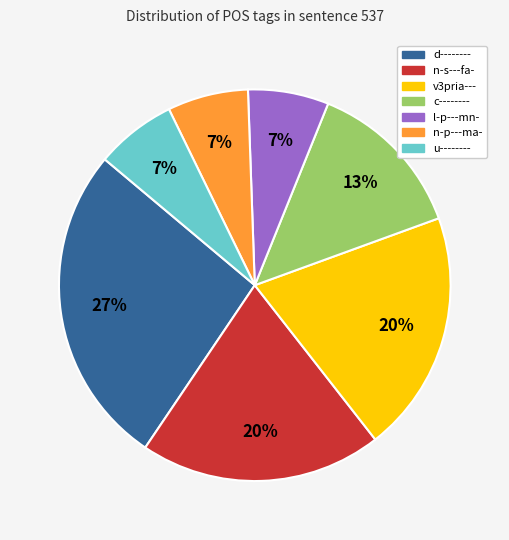

Approximately how many times larger is the value at u-------- compared to l-p---mn-?

1.0